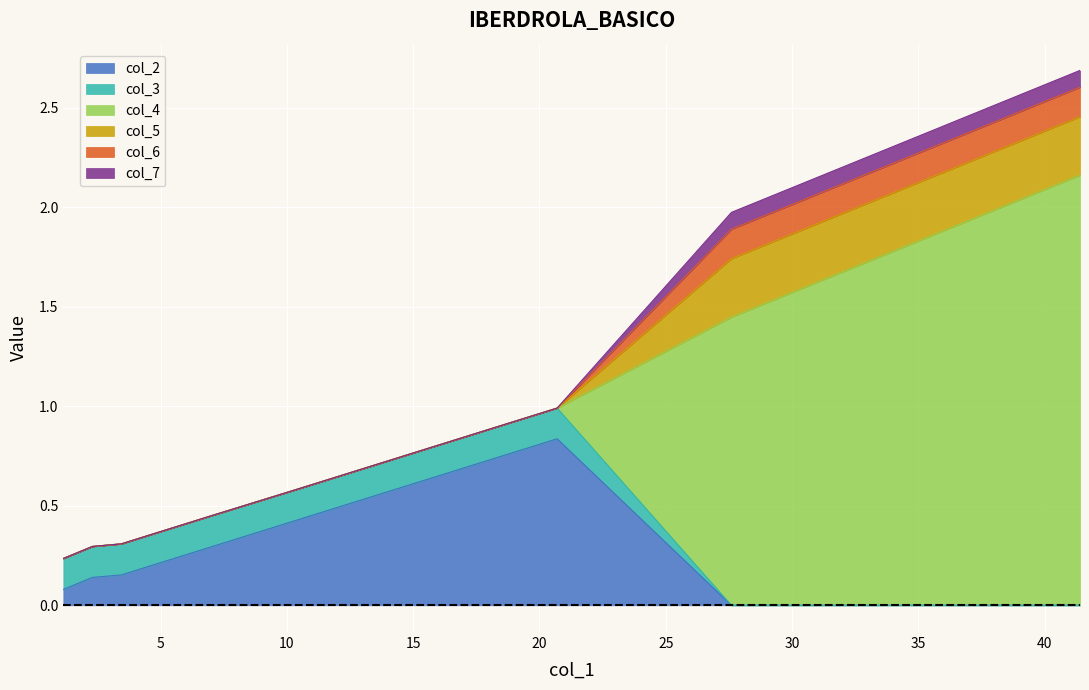

Which category has the lowest value in the col_2 series?

27.6